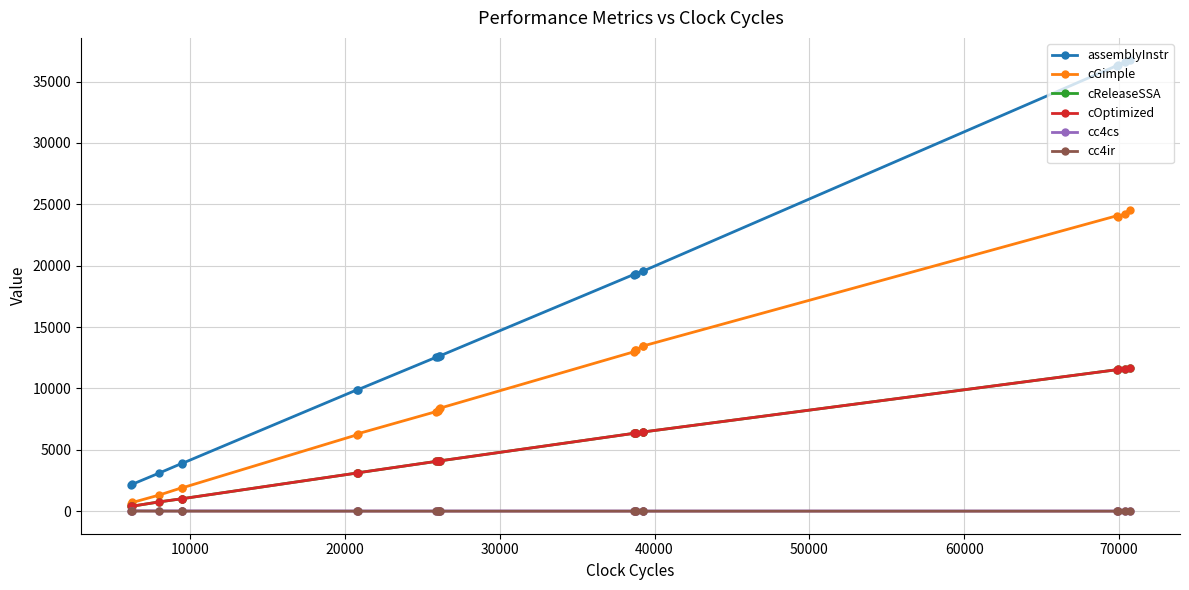

Count the number of data series in this chart.

6